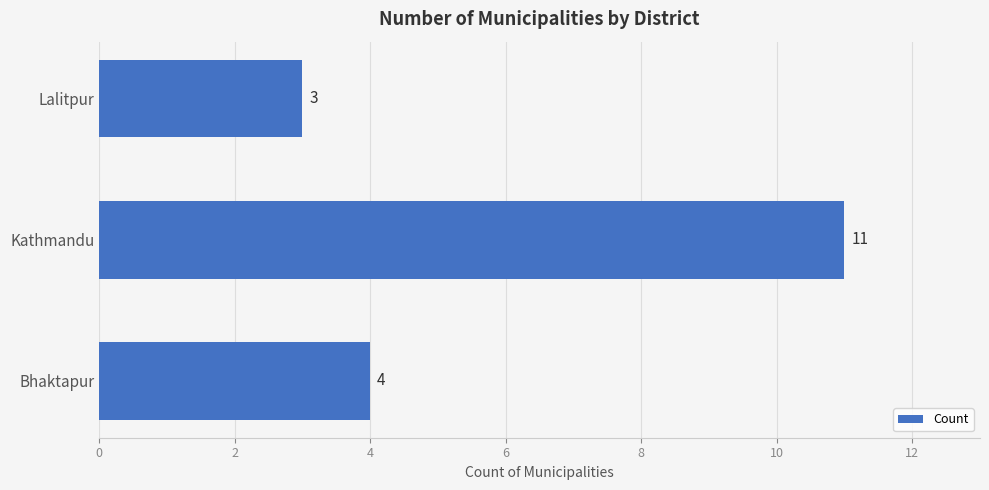

Where is the data nearest to the value 7?

Bhaktapur